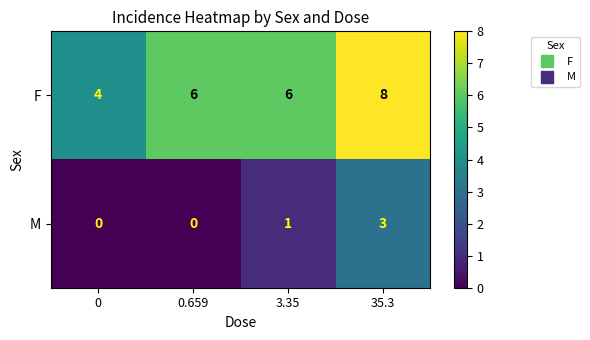

Is it true that F equals 4 at 35.3?

False